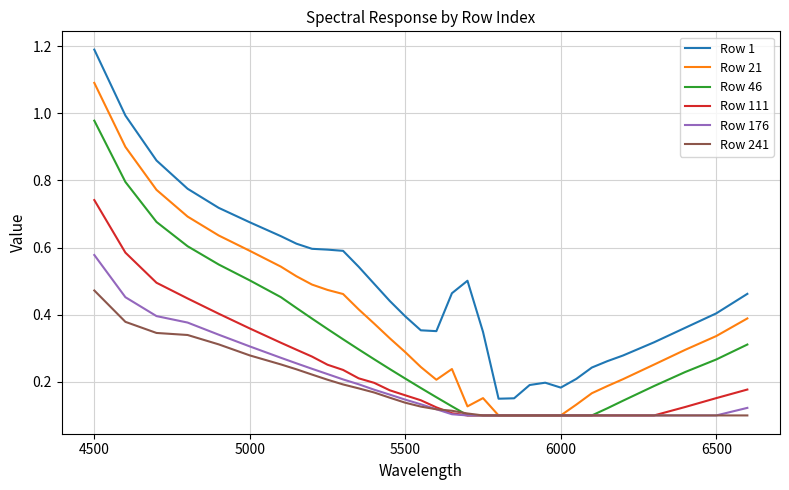

Which series has the largest range (max minus min)?

Row 1